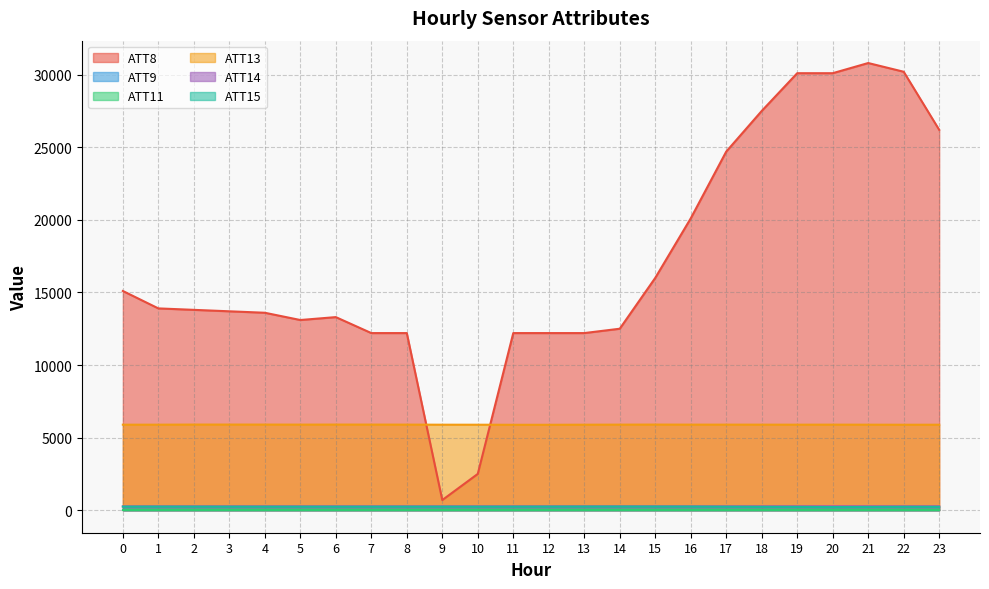

What is the difference between the maximum and minimum values in the ATT13 series?

15.2